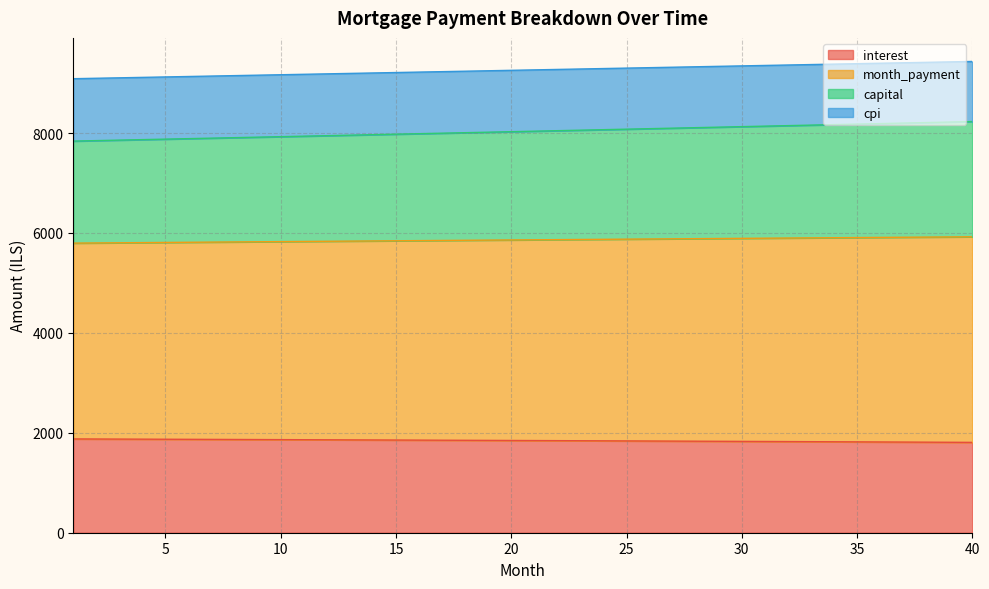

True or false: cpi and month_payment cross at least once.

False